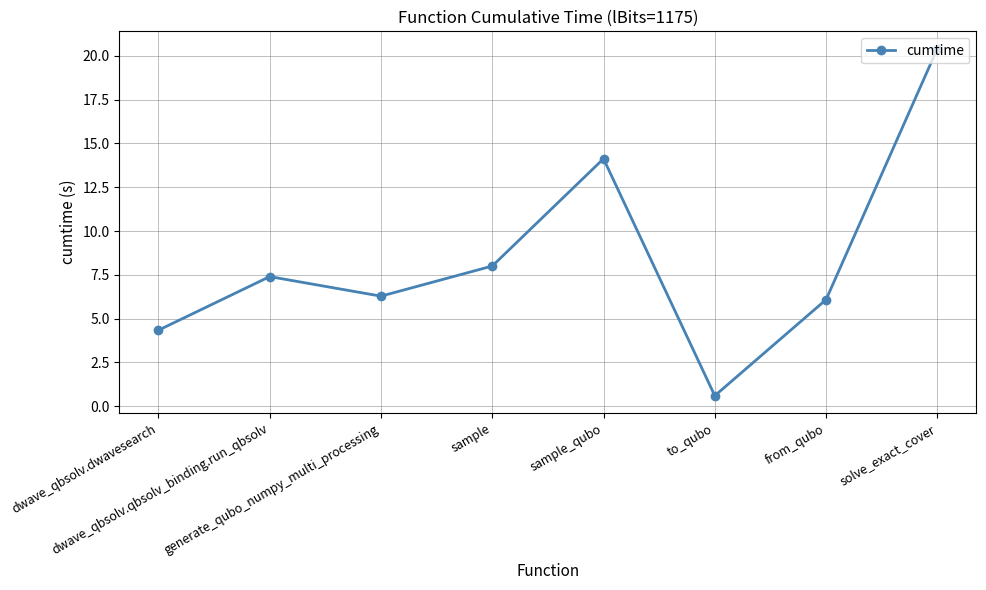

Rank the categories by value from highest to lowest.

solve_exact_cover, sample_qubo, sample, dwave_qbsolv.qbsolv_binding.run_qbsolv, generate_qubo_numpy_multi_processing, from_qubo, dwave_qbsolv.dwavesearch, to_qubo